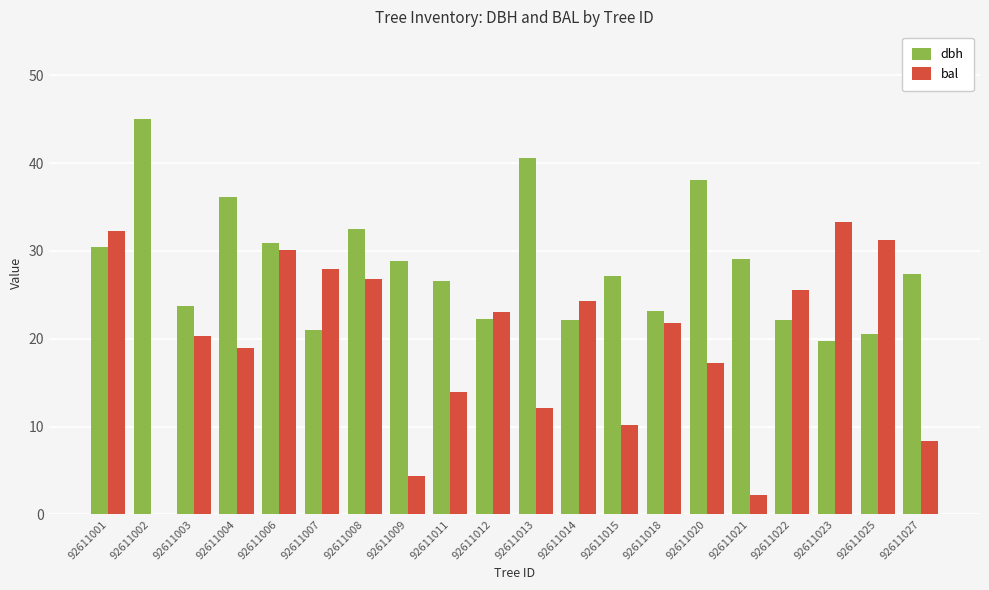

How many categories are shown in the chart?

20